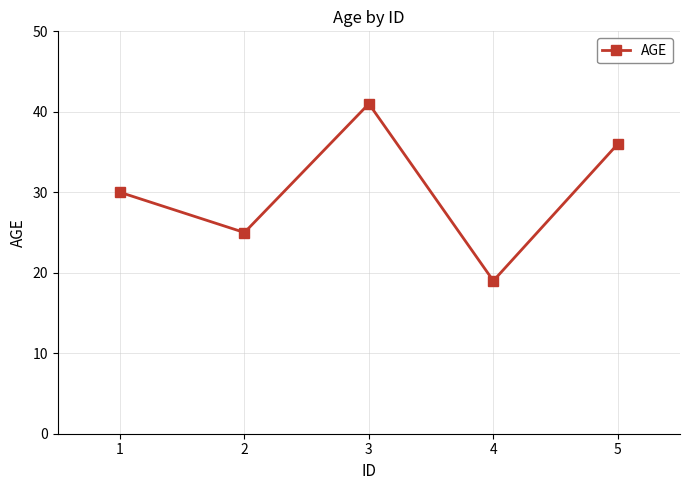

Which label corresponds to the largest value in the chart?

3